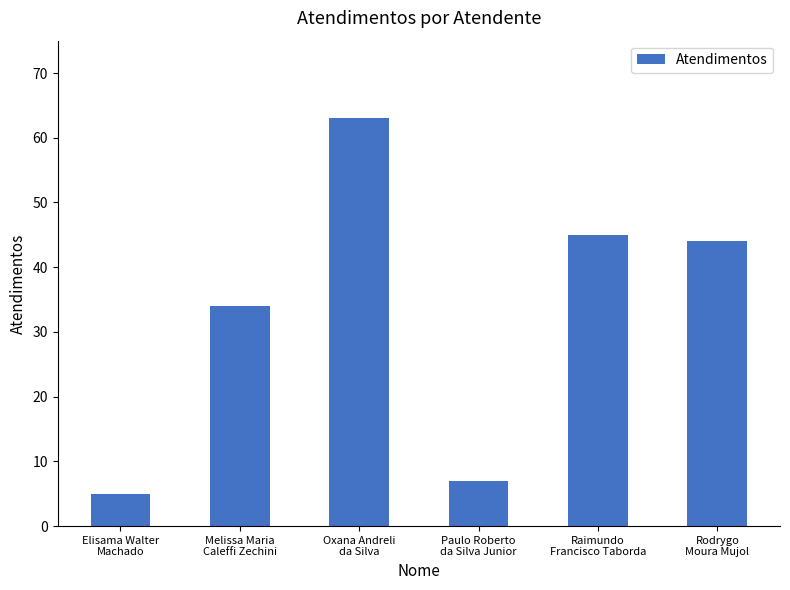

The value at Rodrygo
Moura Mujol is 44. True or false?

True